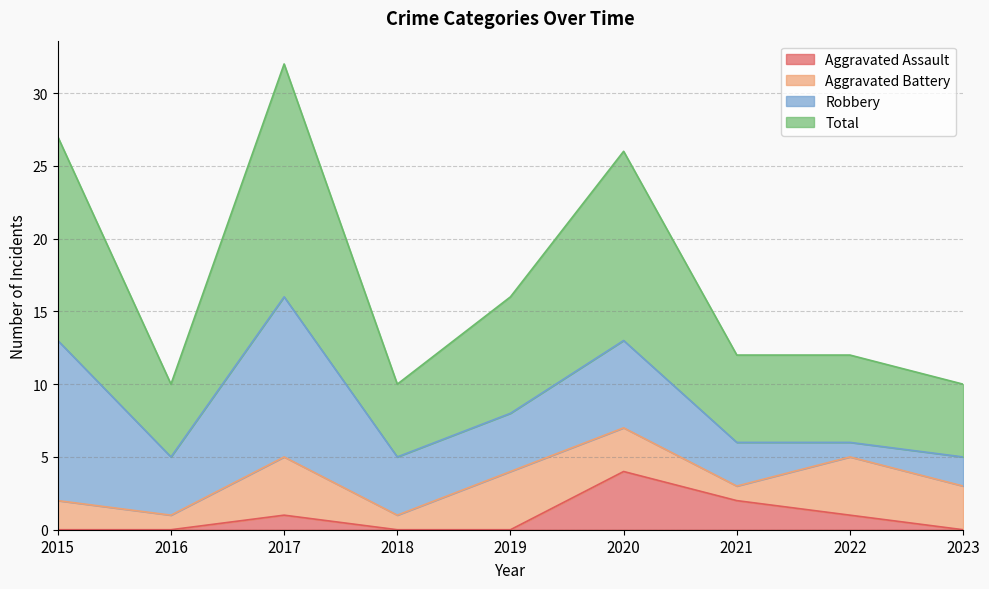

At how many categories does at least one series exceed 3?

9